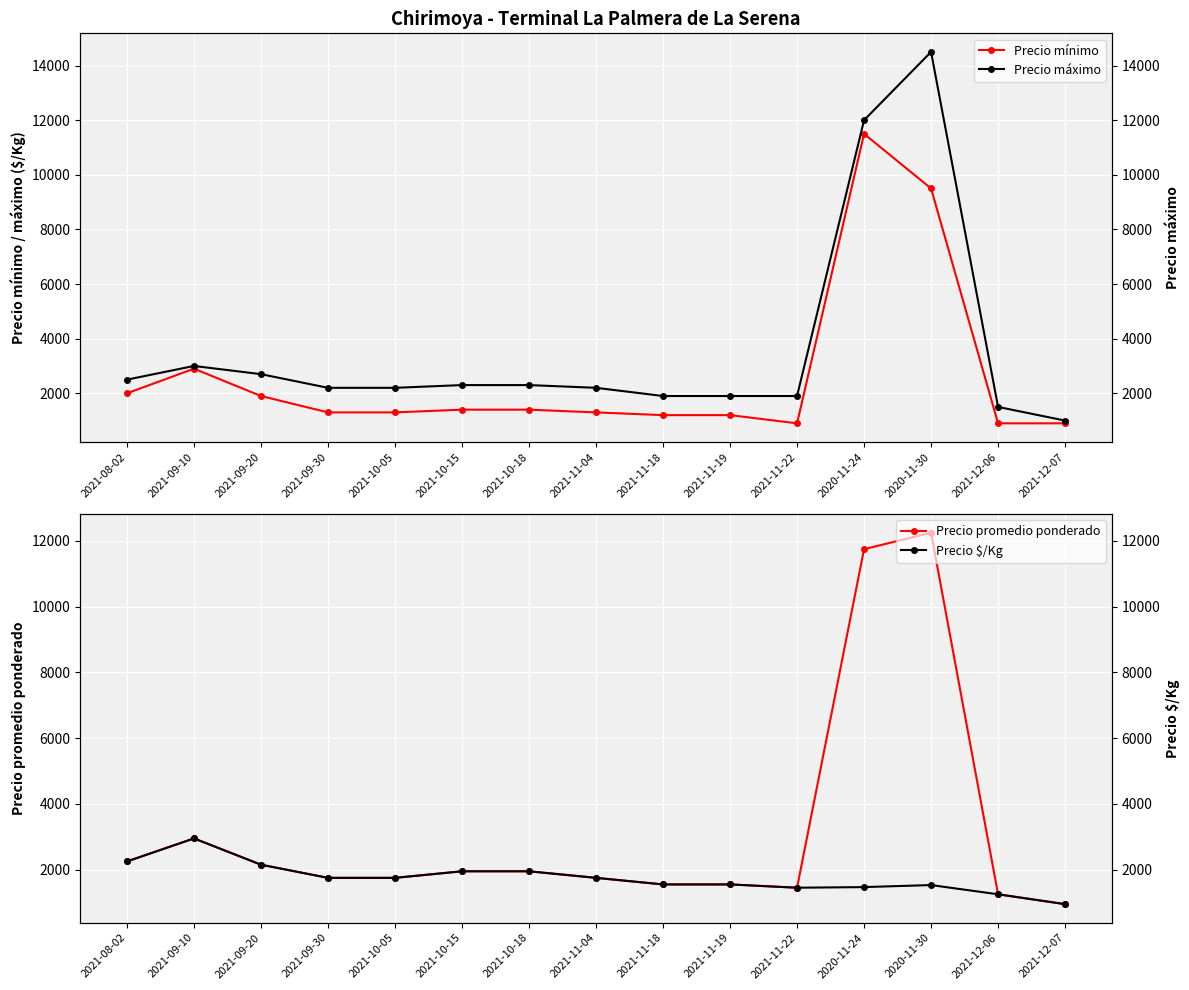

At 2021-11-22, list the series in order from largest to smallest.

Precio máximo, Precio promedio ponderado, Precio $/Kg, Precio mínimo